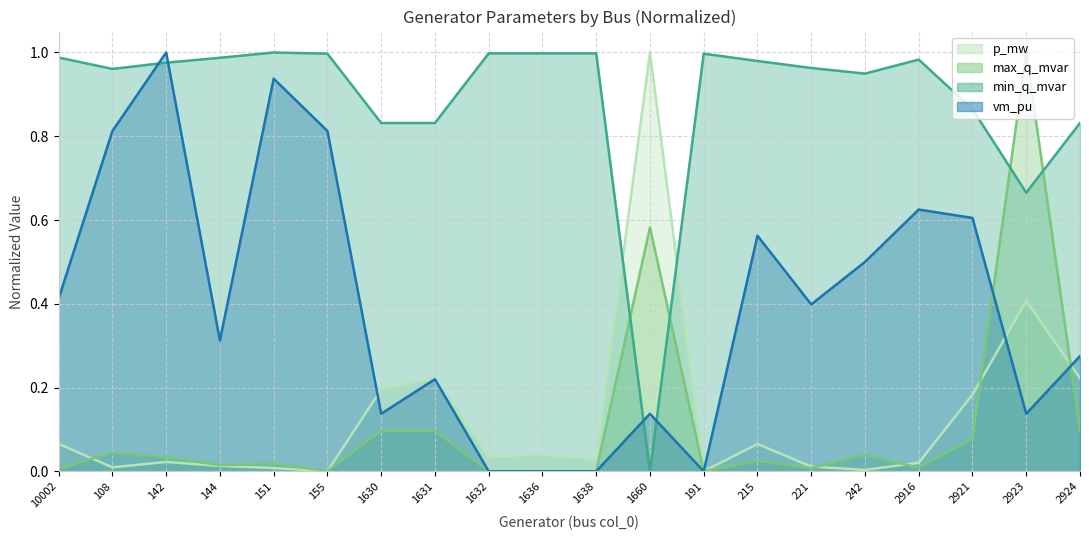

Reading left to right, list all the values displayed in this chart.

p_mw: 10002=0.1	108=0.0	142=0.0	144=0.0	151=0.0	155=0.0	1630=0.2	1631=0.2	1632=0.0	1636=0.0	1638=0.0	1660=1.0	191=0.0	215=0.1	221=0.0	242=0.0	2916=0.0	2921=0.2	2923=0.4	2924=0.2
max_q_mvar: 10002=0.0	108=0.0	142=0.0	144=0.0	151=0.0	155=0.0	1630=0.1	1631=0.1	1632=0.0	1636=0.0	1638=0.0	1660=0.6	191=0.0	215=0.0	221=0.0	242=0.0	2916=0.0	2921=0.1	2923=1.0	2924=0.1
min_q_mvar: 10002=1.0	108=1.0	142=1.0	144=1.0	151=1.0	155=1.0	1630=0.8	1631=0.8	1632=1.0	1636=1.0	1638=1.0	1660=0.0	191=1.0	215=1.0	221=1.0	242=0.9	2916=1.0	2921=0.9	2923=0.7	2924=0.8
vm_pu: 10002=0.4	108=0.8	142=1.0	144=0.3	151=0.9	155=0.8	1630=0.1	1631=0.2	1632=0.0	1636=0.0	1638=0.0	1660=0.1	191=0.0	215=0.6	221=0.4	242=0.5	2916=0.6	2921=0.6	2923=0.1	2924=0.3